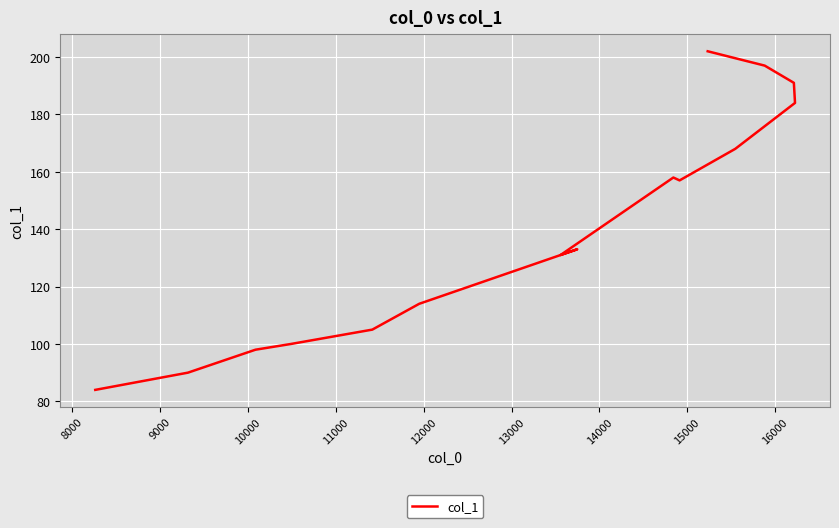

What is the approximate value at 8000, to the nearest 50?

100